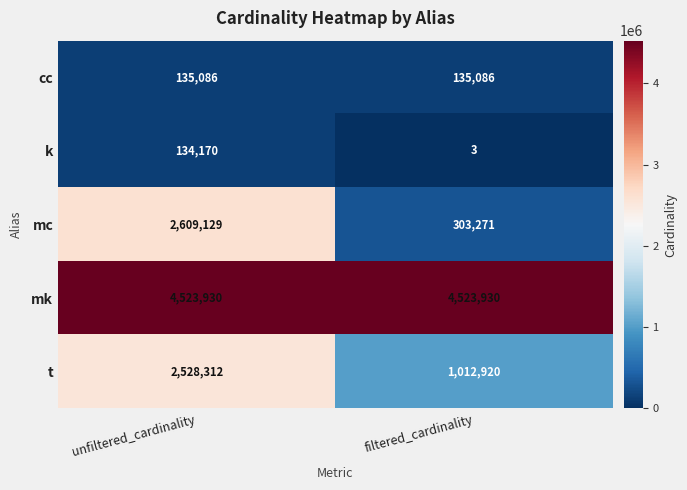

Is it true that k equals 2 at filtered_cardinality?

False